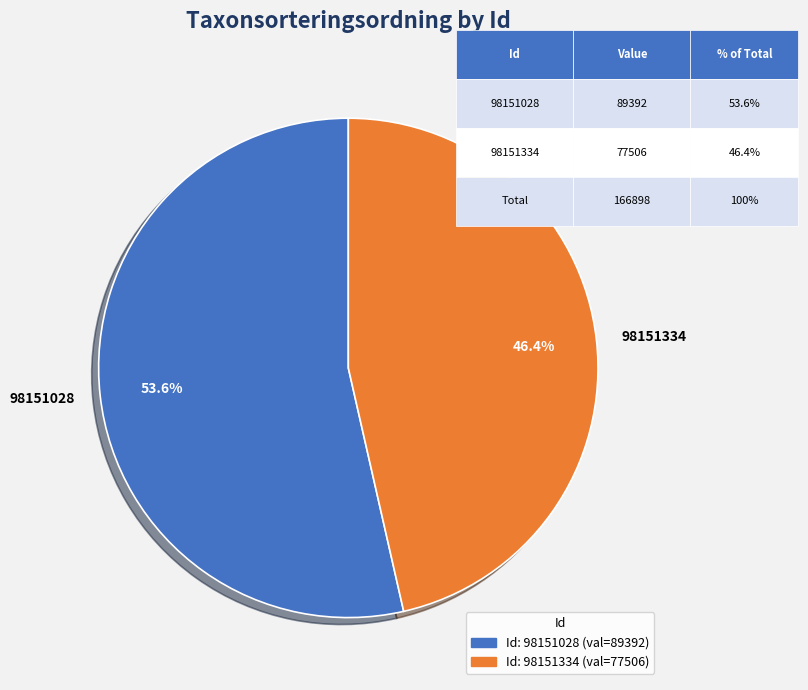

To the nearest percent, what portion does 98151334 represent?

46%